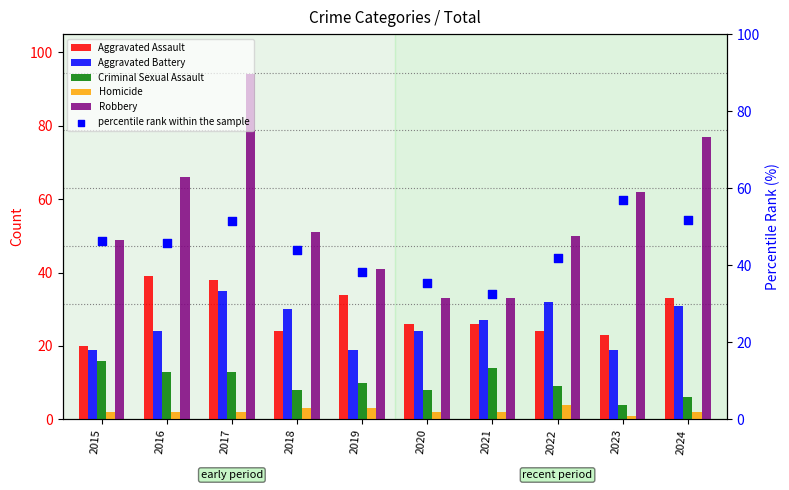

Which series reaches the maximum Y coordinate?

Robbery